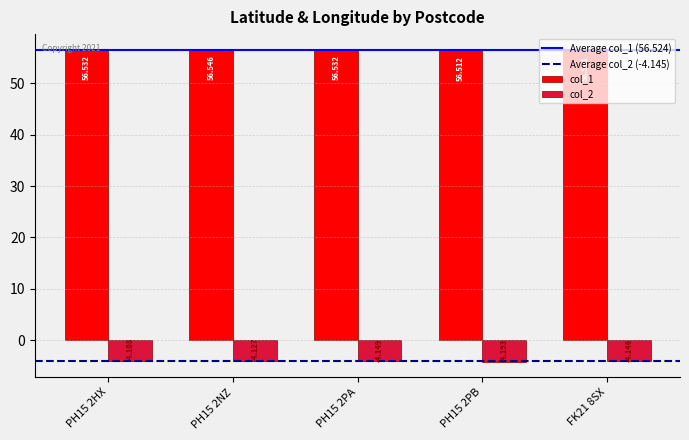

Is the value of col_1 at PH15 2PB greater than the value of col_2 at PH15 2NZ?

Yes